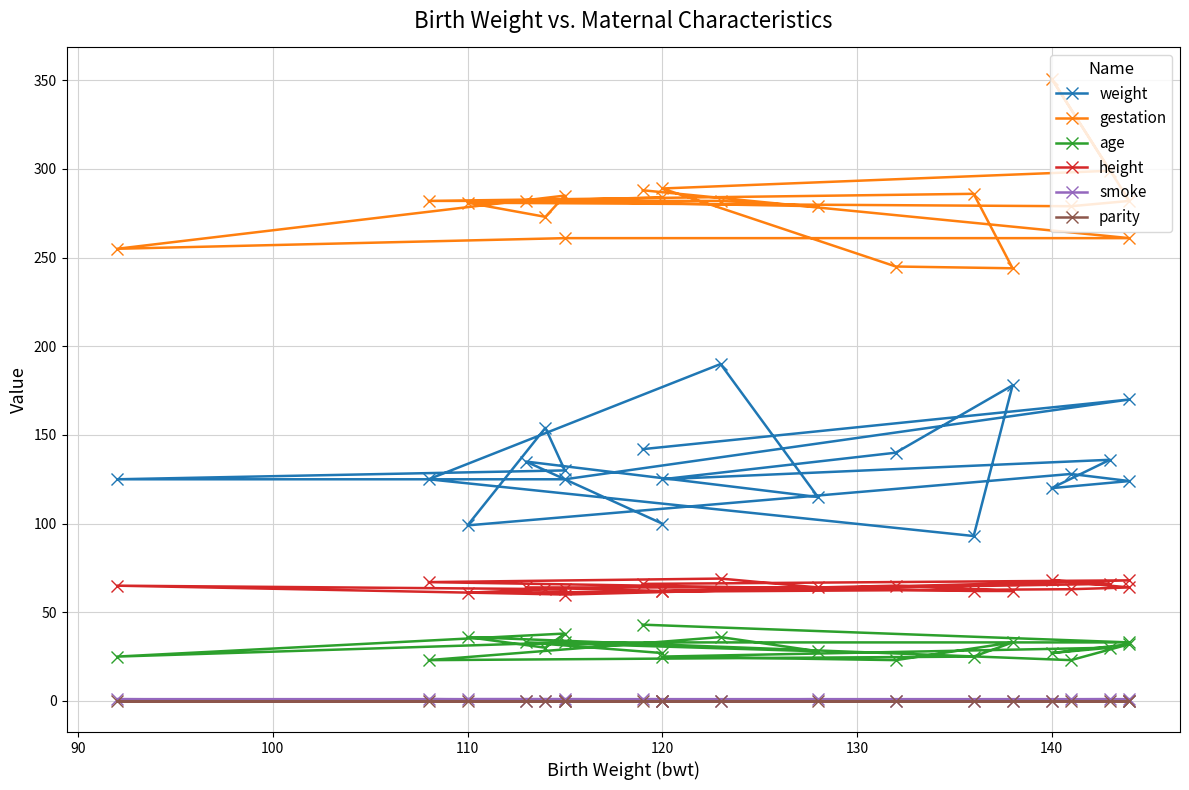

True or false: parity and height intersect in this chart.

False